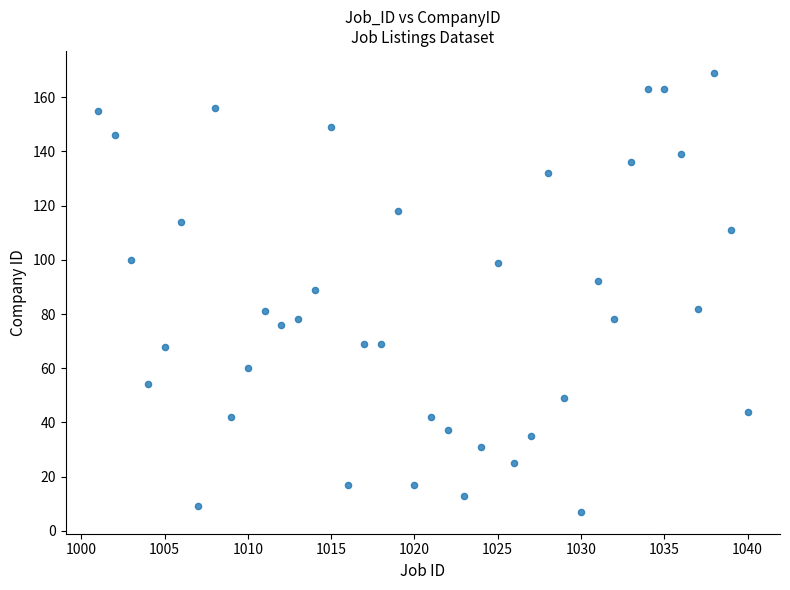

What is the range of Y values (max minus min)?

162